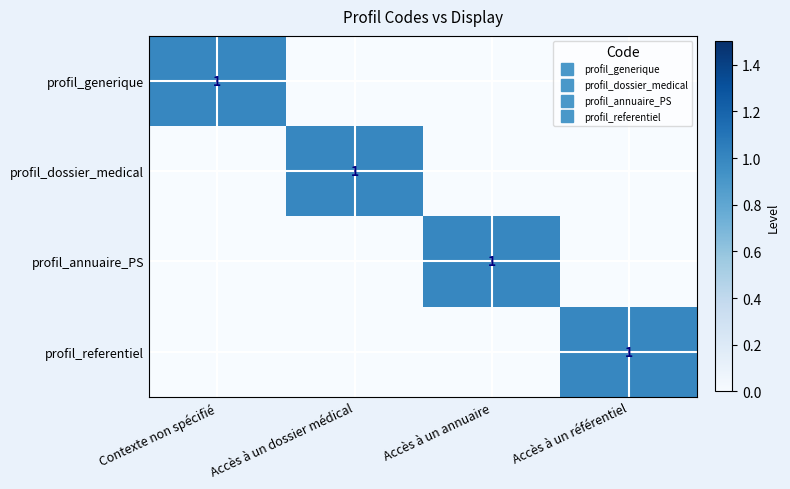

Between Accès à un référentiel and Contexte non spécifié, which is larger?

Contexte non spécifié